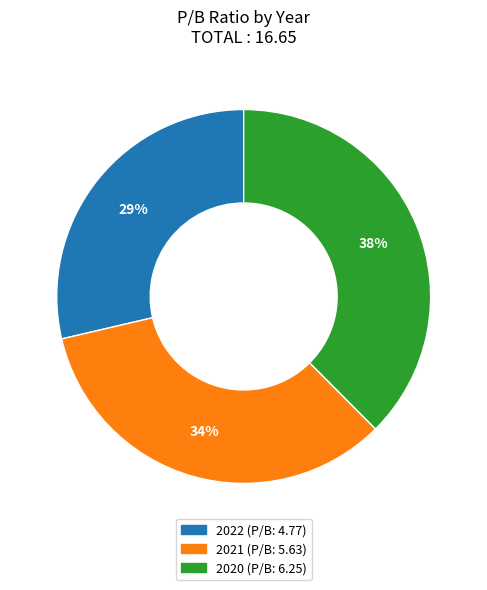

Rank the categories by value from highest to lowest.

2020, 2021, 2022